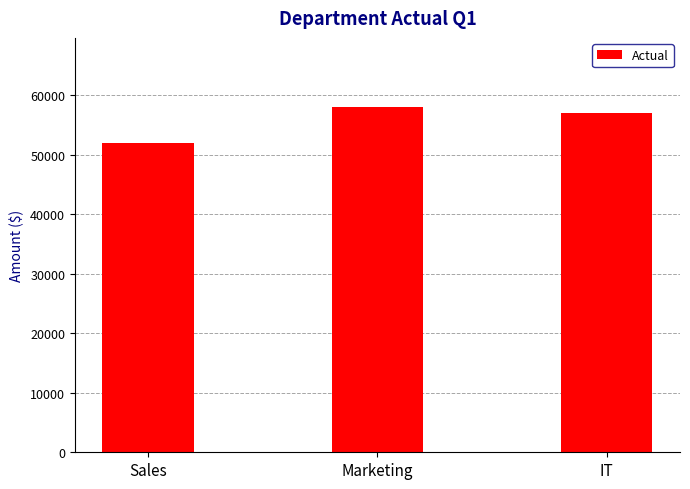

List the labels in order of value, smallest first.

Sales, IT, Marketing